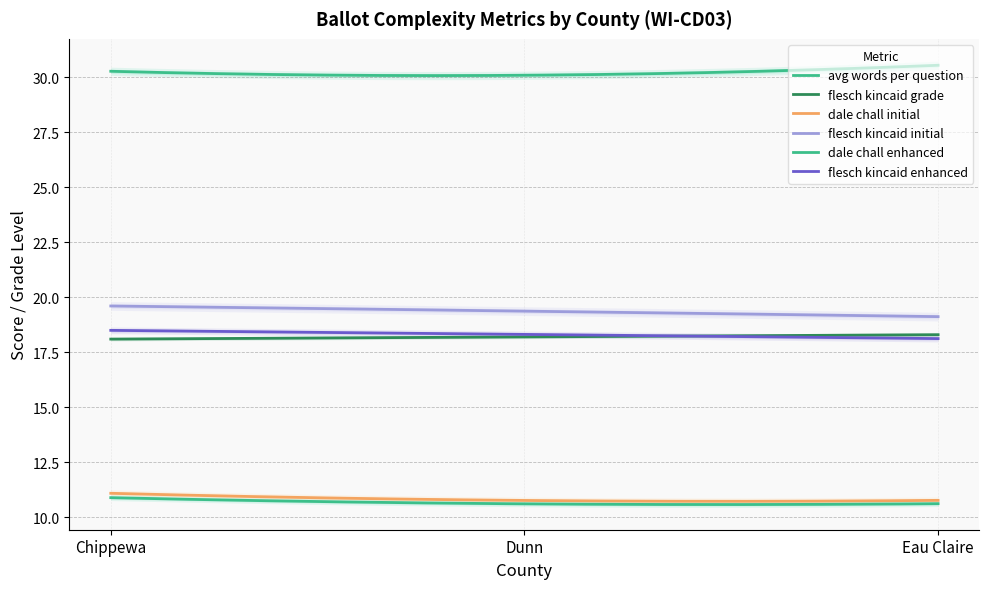

Where is dale_chall_enhanced nearest to the value 10?

Dunn